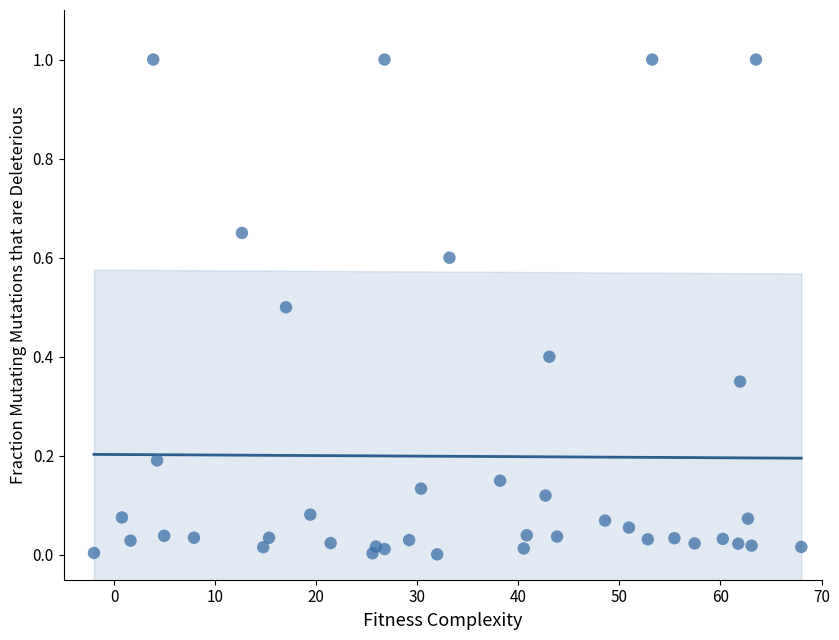

What is the range of Y values (max minus min)?

1.0